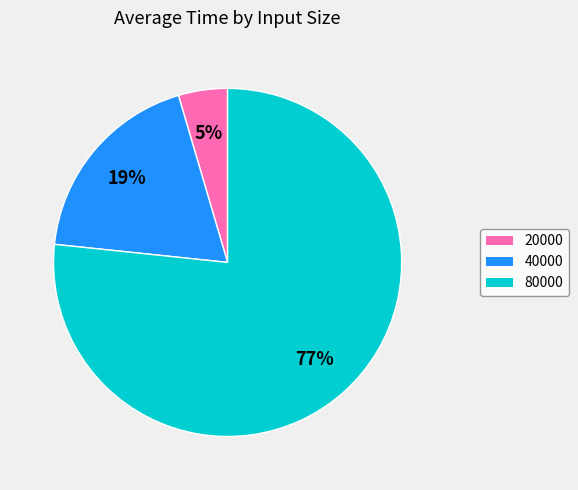

Is it true that 40000 is 19% of the pie?

True